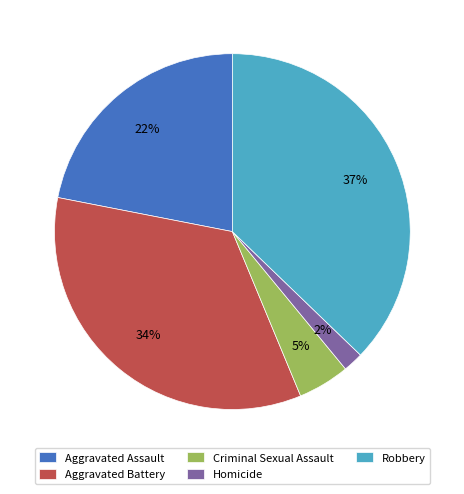

Rank the categories by value from highest to lowest.

Robbery, Aggravated Battery, Aggravated Assault, Criminal Sexual Assault, Homicide